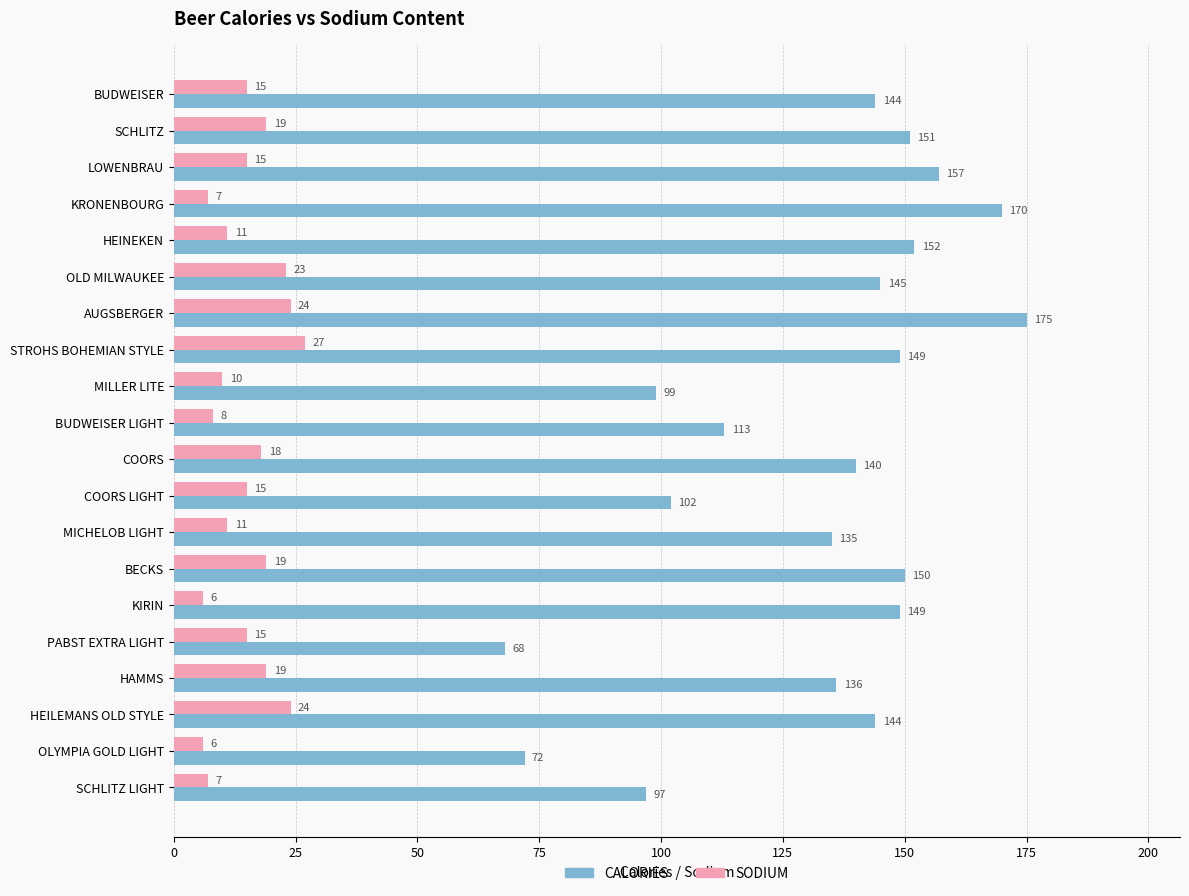

The value of SODIUM at BECKS is 19. True or false?

True